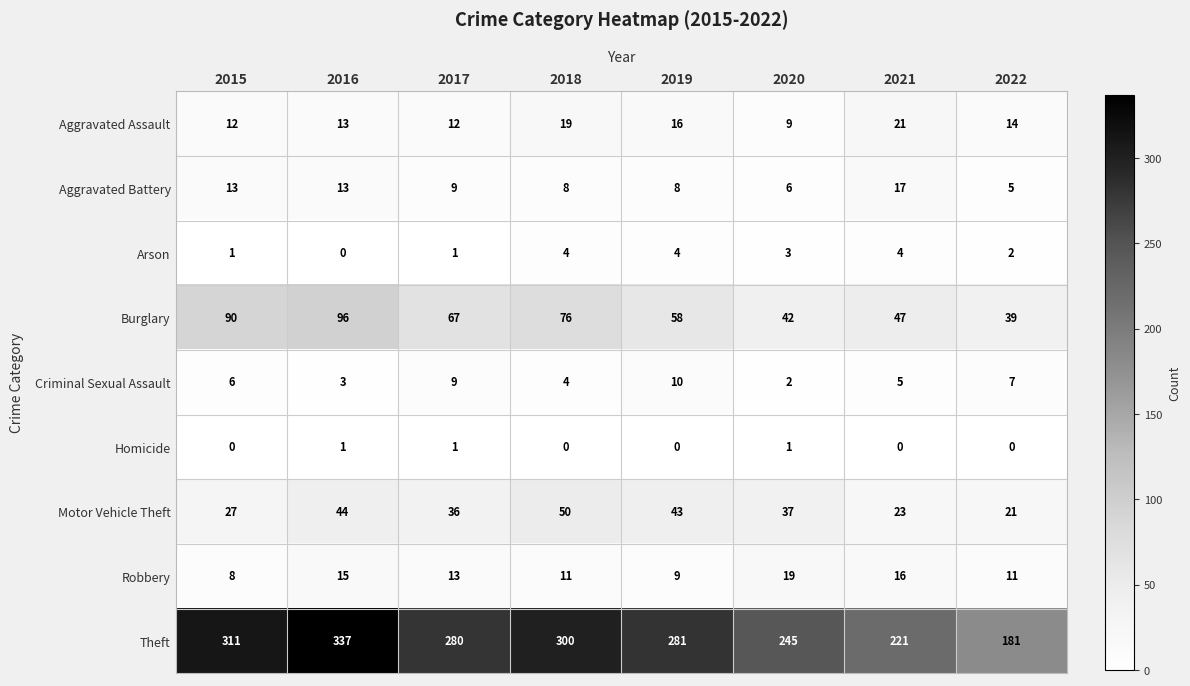

What is the difference between the maximum and minimum values in the Theft series?

156